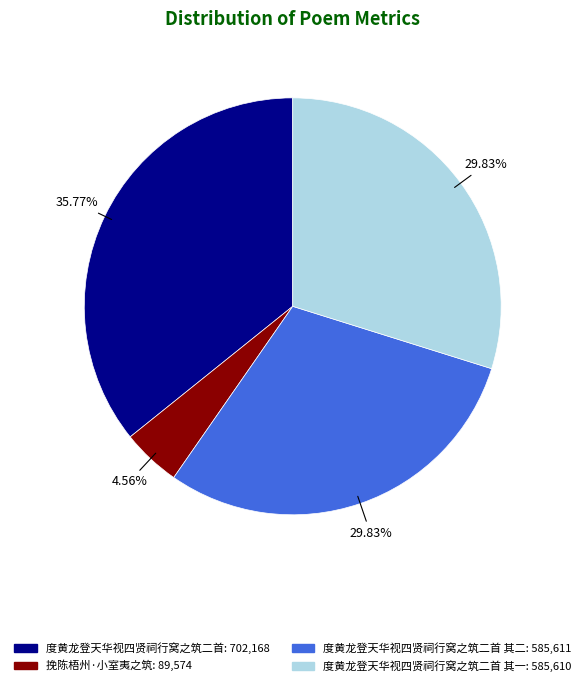

Does any single category account for the majority?

No